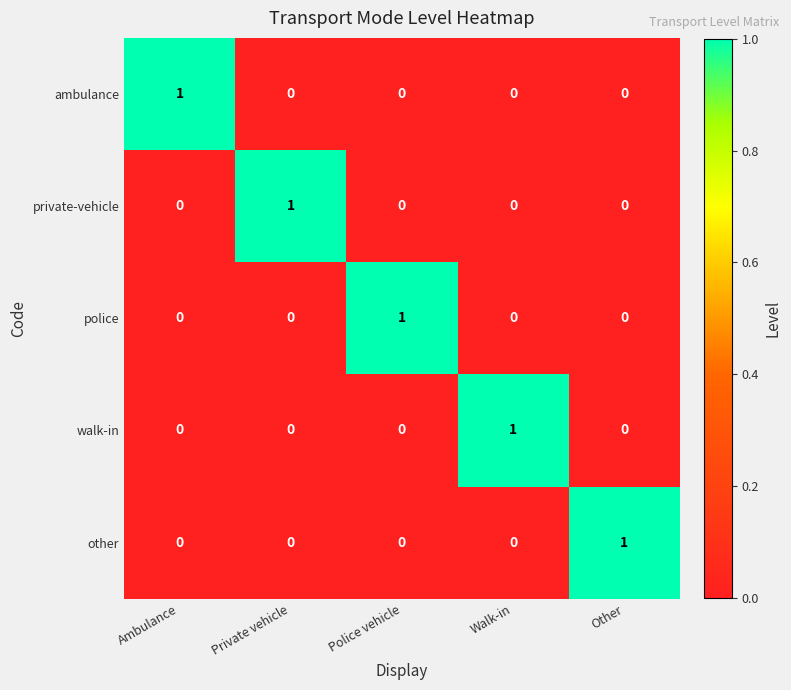

At how many categories does at least one series exceed 0?

5